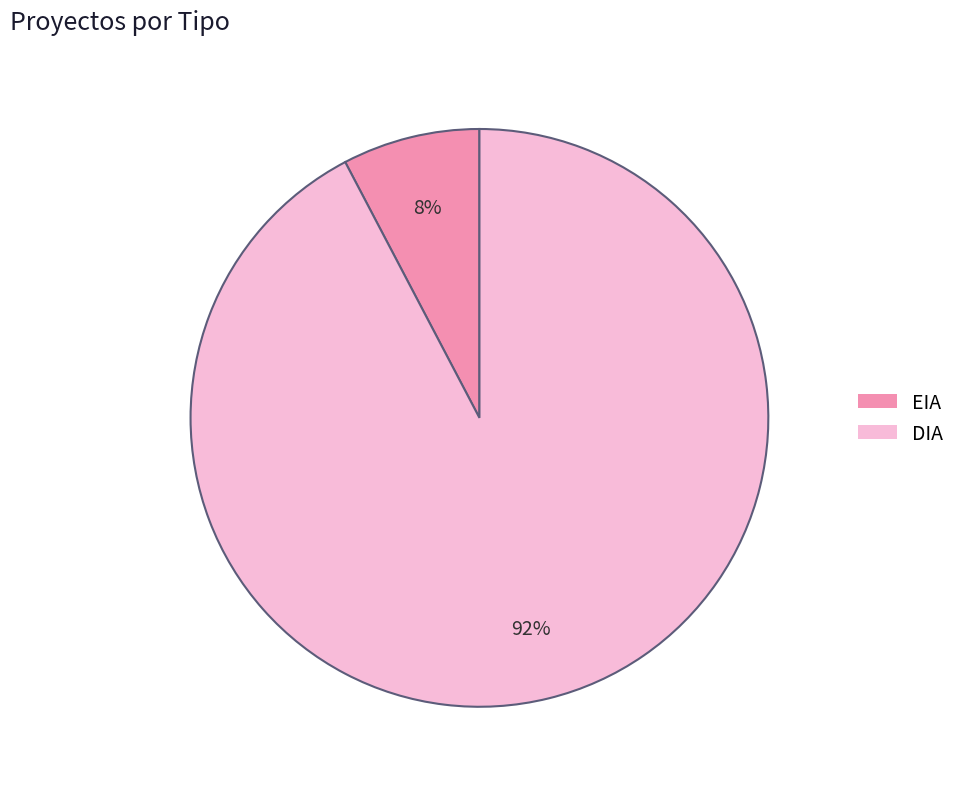

Which category has the smallest portion of the pie?

EIA